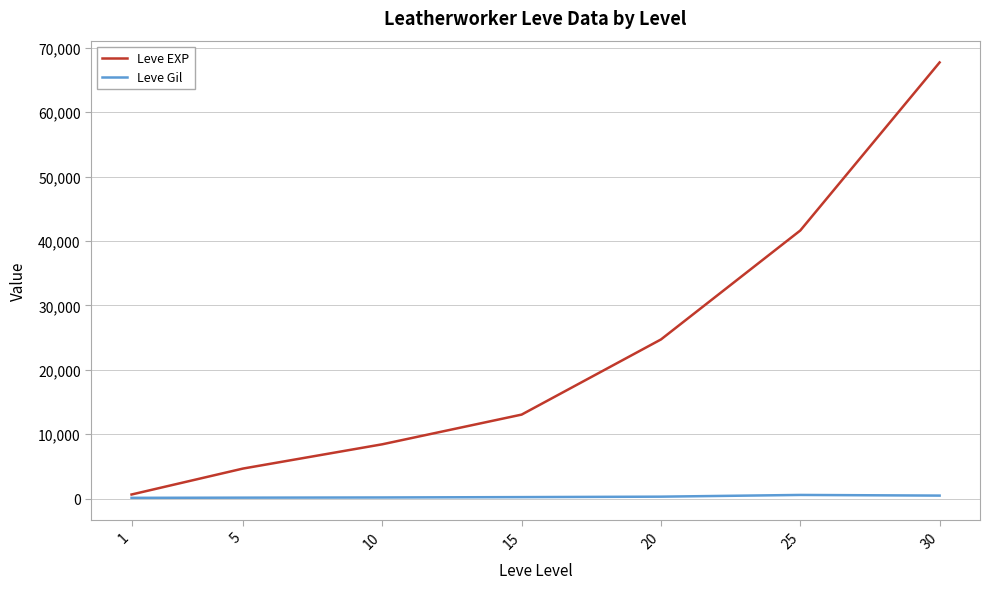

Does the chart display data point markers on the line(s)?

No